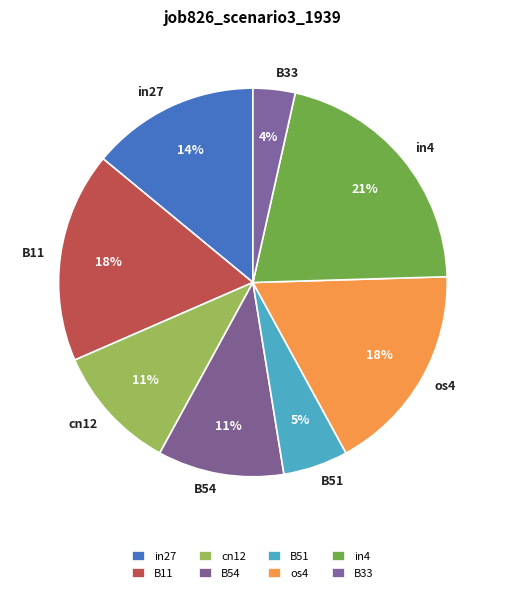

What percentage is the B11 slice, to the nearest percent?

18%